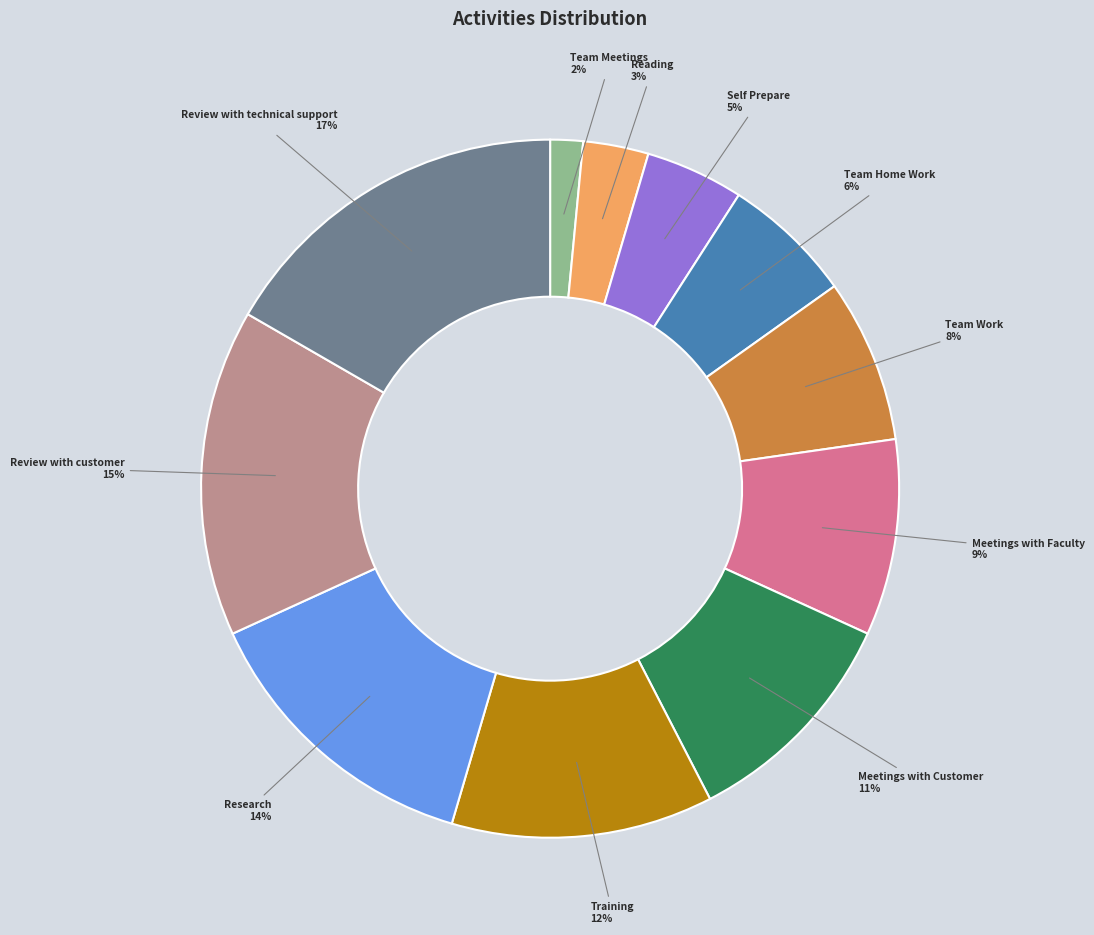

Is there any slice that represents more than half of the pie?

No